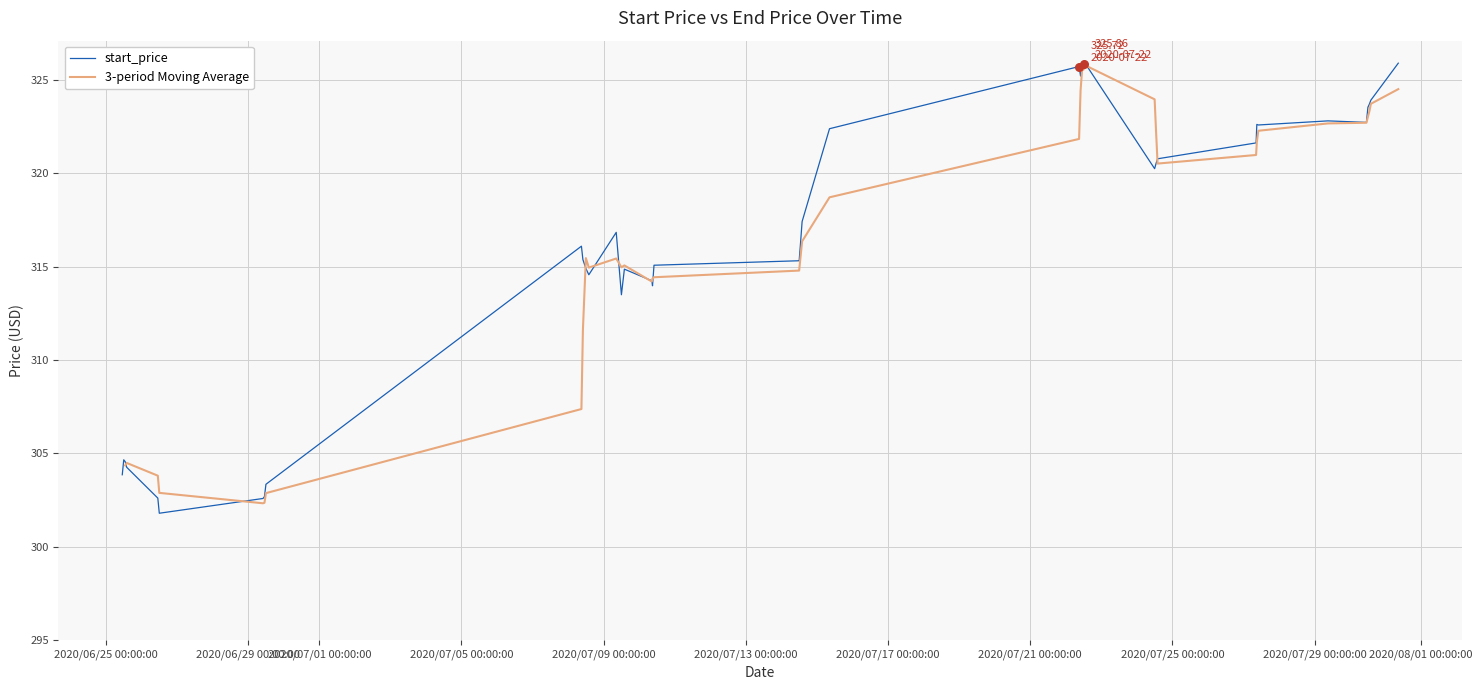

Which series reaches the minimum Y coordinate?

start_price